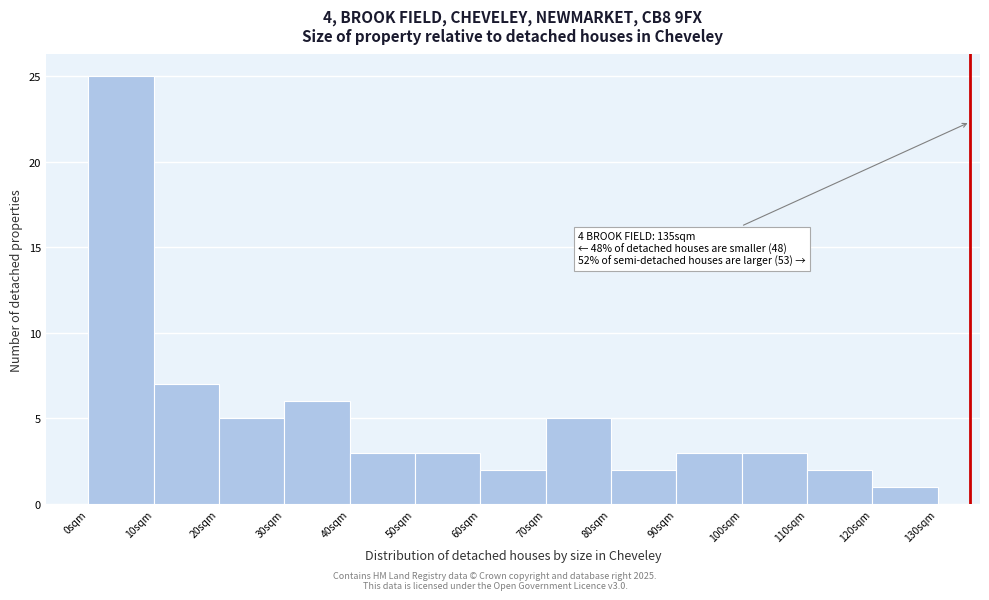

Which range on the x-axis has the tallest bar?

0 to 10